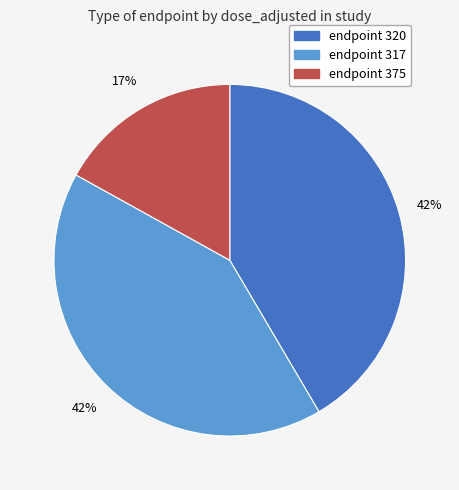

To the nearest percent, what is the average slice percentage?

33%